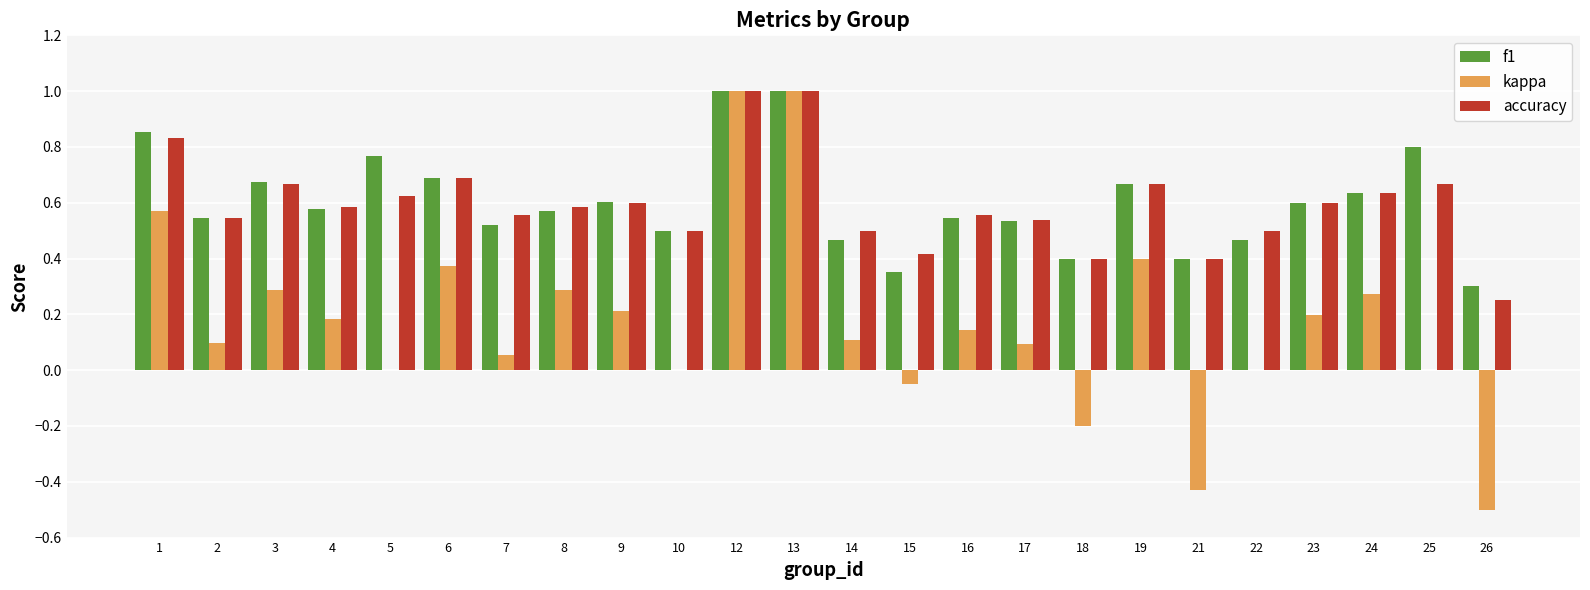

Is the value of kappa at 3 greater than the value of f1 at 24?

No